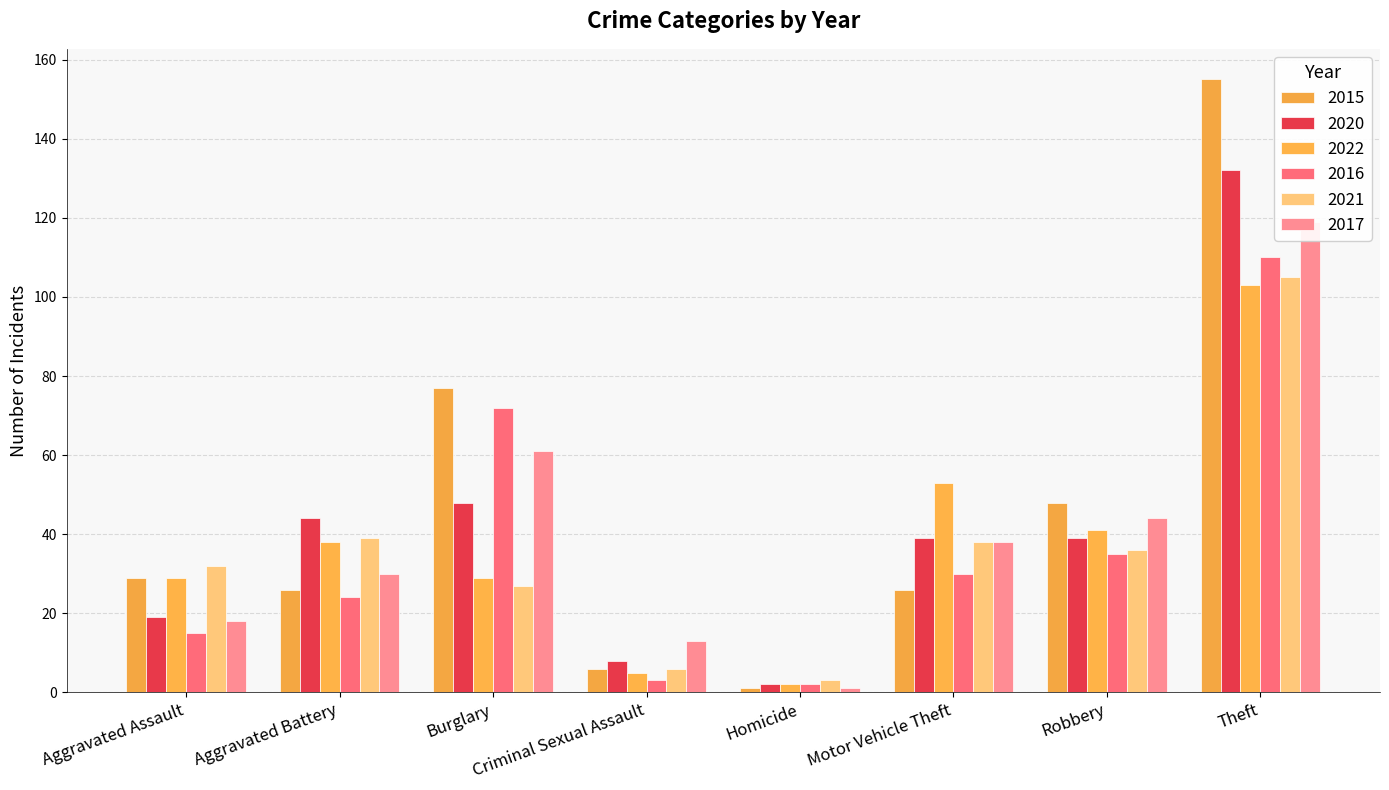

How many distinct data groups are displayed?

6